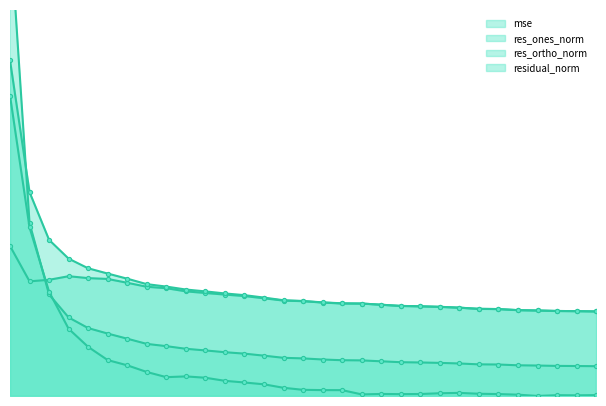

Which series changed the most between 0 and 170?

mse